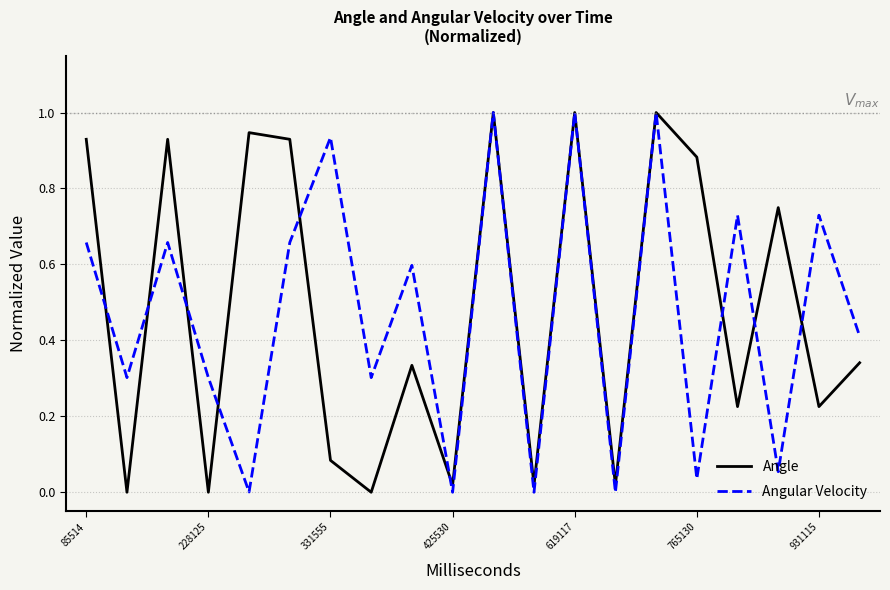

What is the sum of all Angle values?

9.6